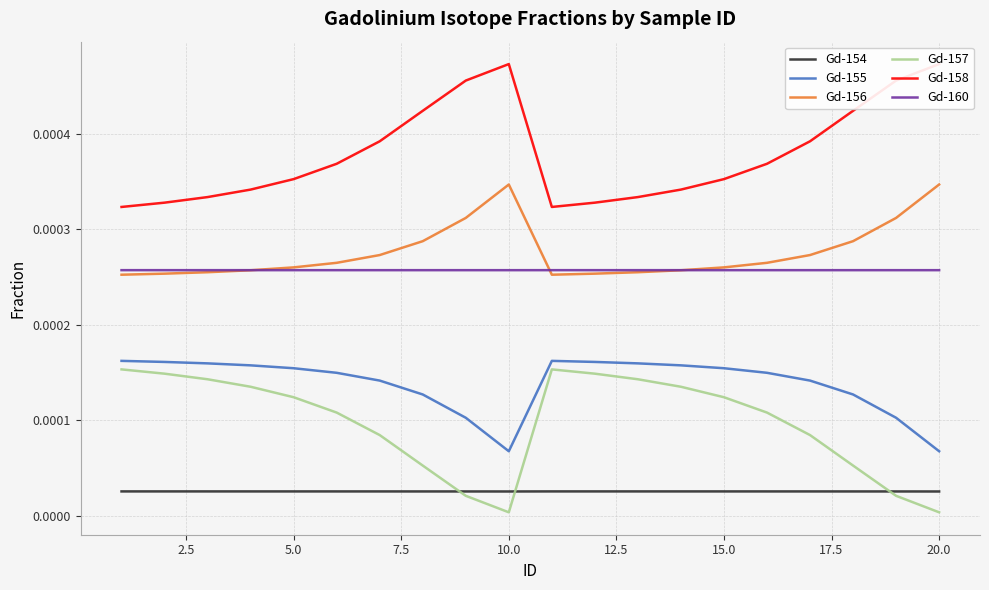

Which series has the largest range (max minus min)?

Gd-157